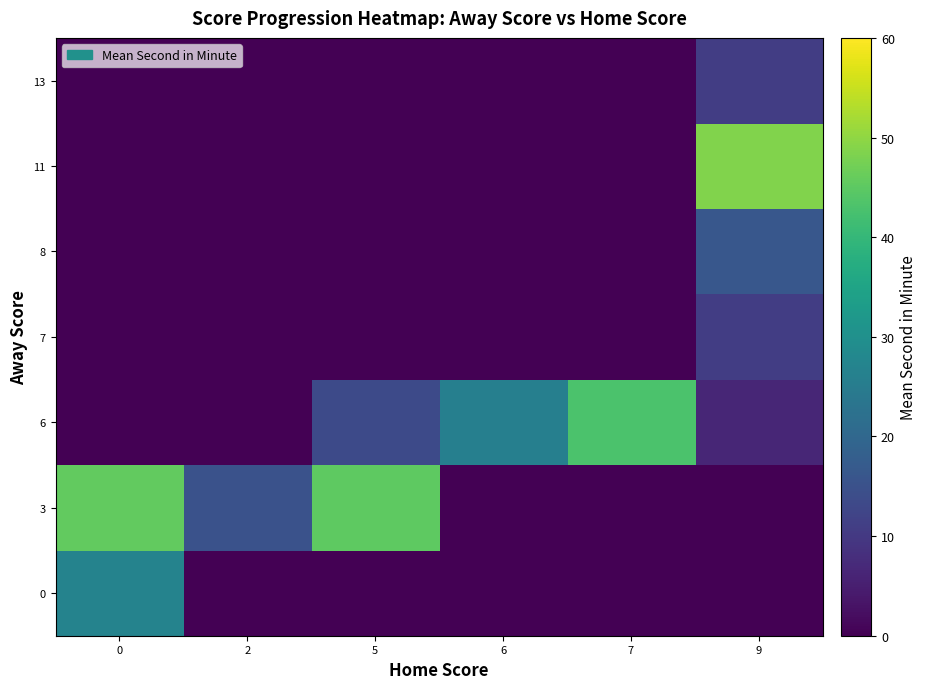

Reading right to left, extract all data points from this chart.

0: 9=0.0	7=0.0	6=0.0	5=0.0	2=0.0	0=26.8
3: 9=0.0	7=0.0	6=0.0	5=45.0	2=15.2	0=45.7
6: 9=6.5	7=43.0	6=26.0	5=13.5	2=0.0	0=0.0
7: 9=11.0	7=0.0	6=0.0	5=0.0	2=0.0	0=0.0
8: 9=16.3	7=0.0	6=0.0	5=0.0	2=0.0	0=0.0
11: 9=48.7	7=0.0	6=0.0	5=0.0	2=0.0	0=0.0
13: 9=11.0	7=0.0	6=0.0	5=0.0	2=0.0	0=0.0